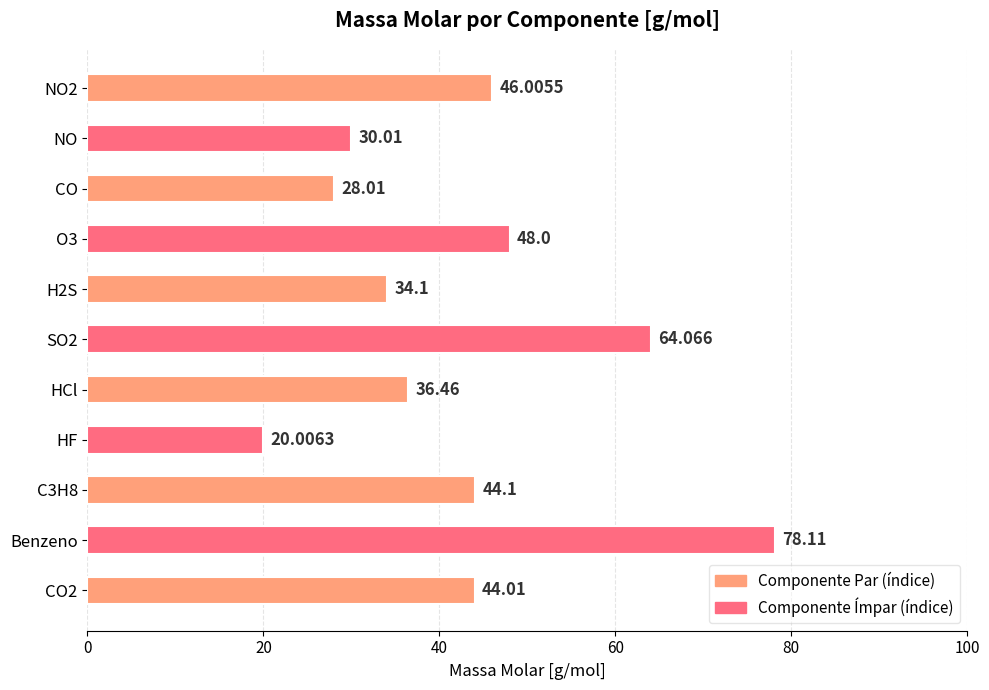

List the labels in order of value, smallest first.

HF, CO, NO, H2S, HCl, CO2, C3H8, NO2, O3, SO2, Benzeno